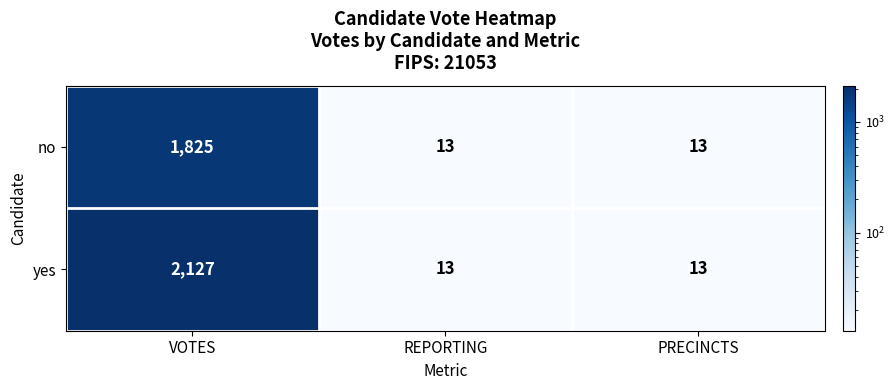

Rank the series by their maximum value, from lowest to highest.

no, yes